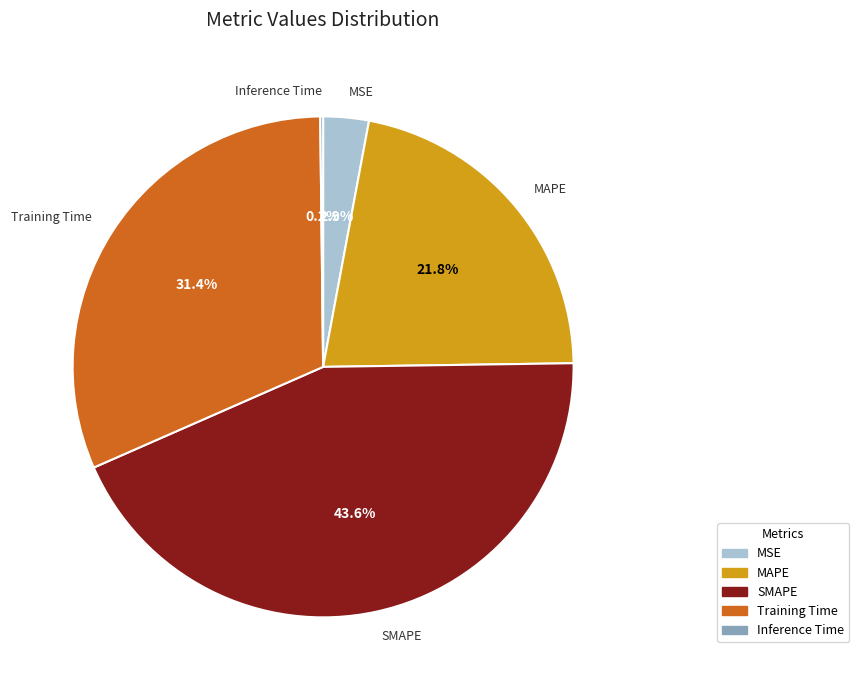

To the nearest percent, what percentage of the pie is SMAPE?

44%